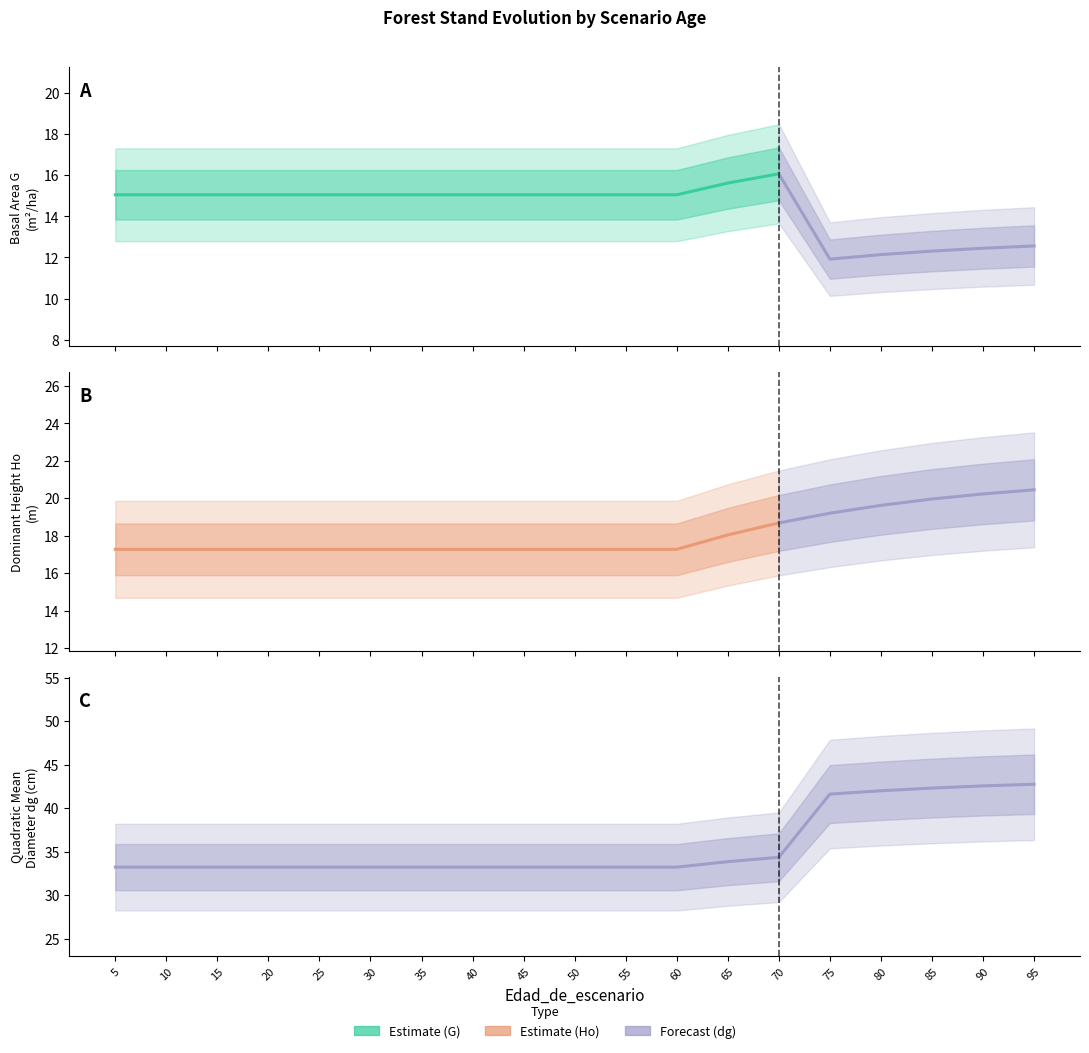

How many values in the G series exceed 15?

14